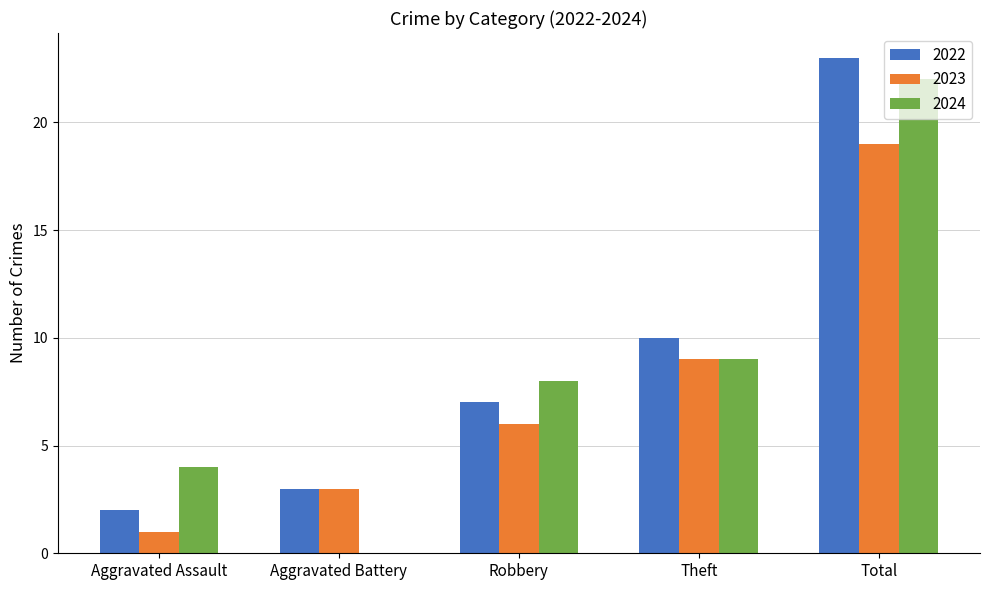

Which series has the widest spread of values?

2024